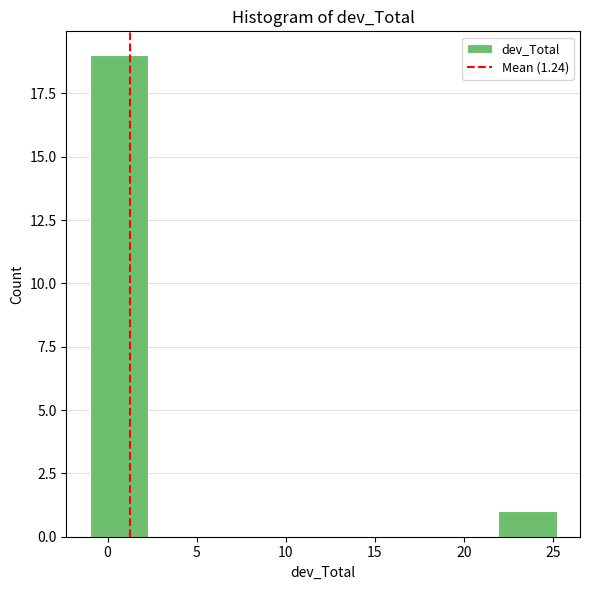

Reading left to right, list every bar in this chart as the range it spans on the x-axis followed by its height. Neither the bar edges nor the heights are printed on the chart, so give them approximately, as read against the axes.

-1.0 to 2.5: 19
2.5 to 5.5: 0
5.5 to 9.0: 0
9.0 to 12.0: 0
12.0 to 15.5: 0
15.5 to 18.5: 0
18.5 to 22.0: 0
22.0 to 25.0: 1